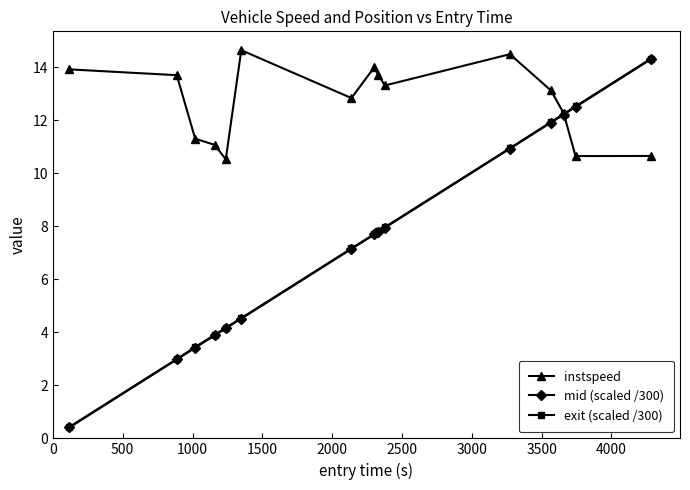

Which series ends up on top after the final intersection of instspeed and mid (scaled /300)?

mid (scaled /300)